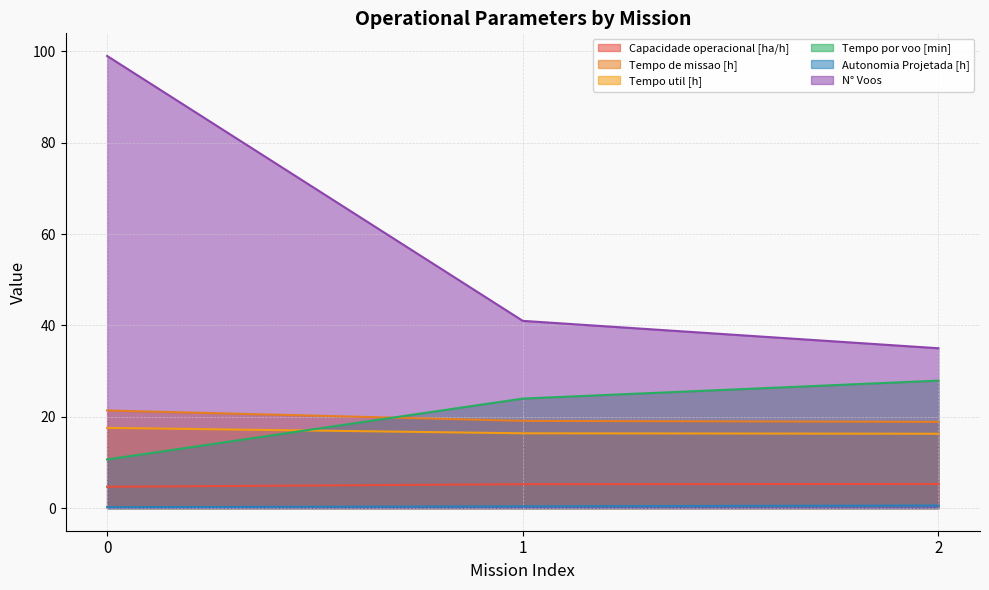

Reading left to right, what are all the values shown in this chart?

Capacidade operacional [ha/h]: 4.7	5.2	5.3
Tempo de missao [h]: 21.4	19.1	18.9
Tempo util [h]: 17.6	16.4	16.3
Tempo por voo [min]: 10.7	24.0	27.9
Autonomia Projetada [h]: 0.2	0.4	0.6
N° Voos: 99.0	41.0	35.0